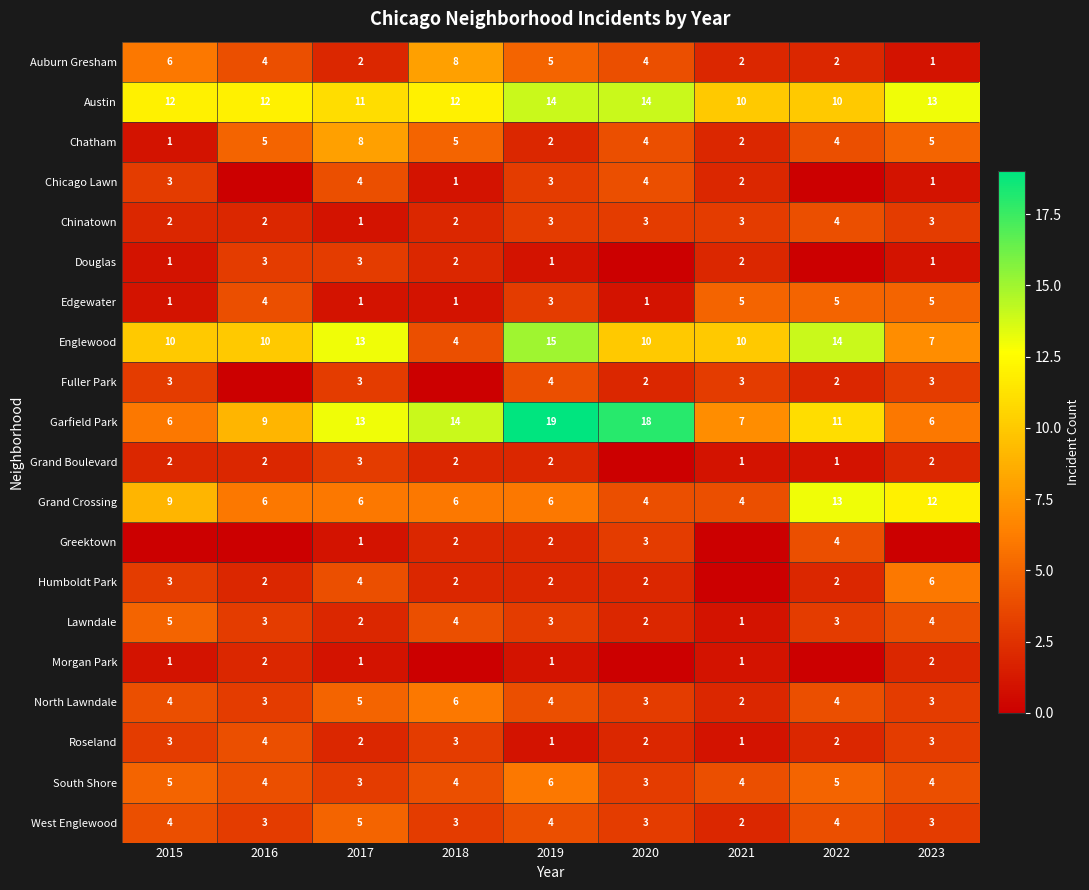

Is the value of Englewood at 2022 greater than the value of Chinatown at 2022?

Yes